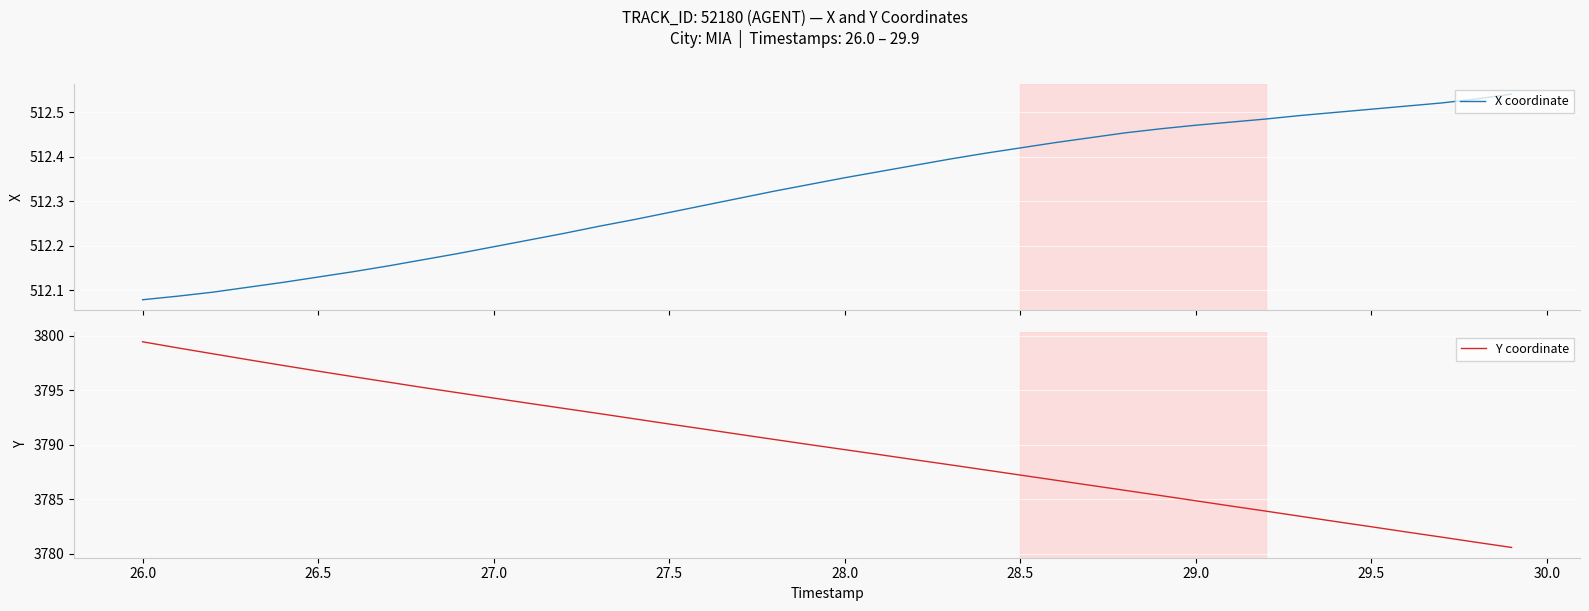

Is this an area chart (filled region under the line)?

No